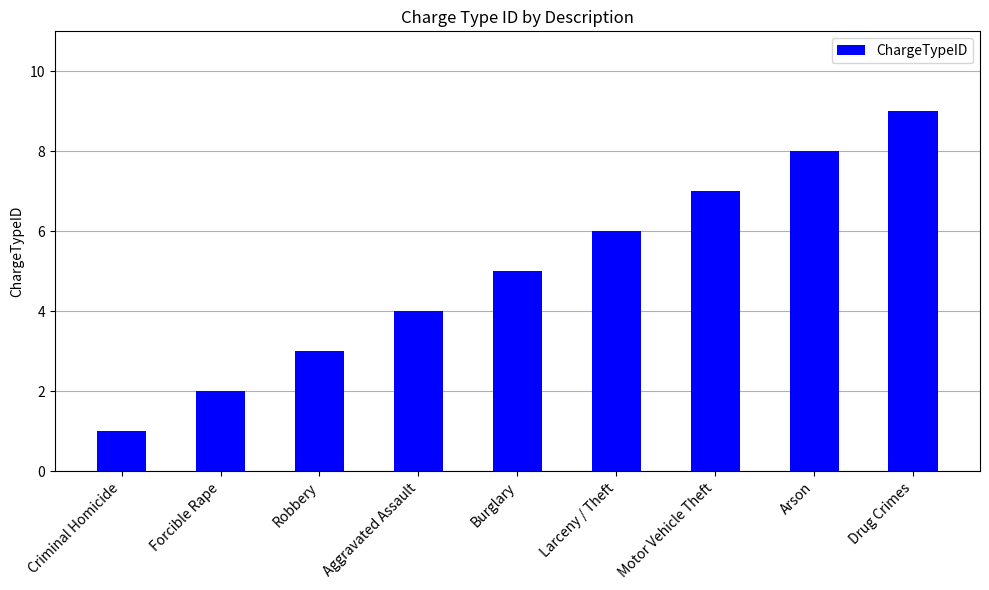

Reading left to right, extract all data points from this chart.

1	2	3	4	5	6	7	8	9